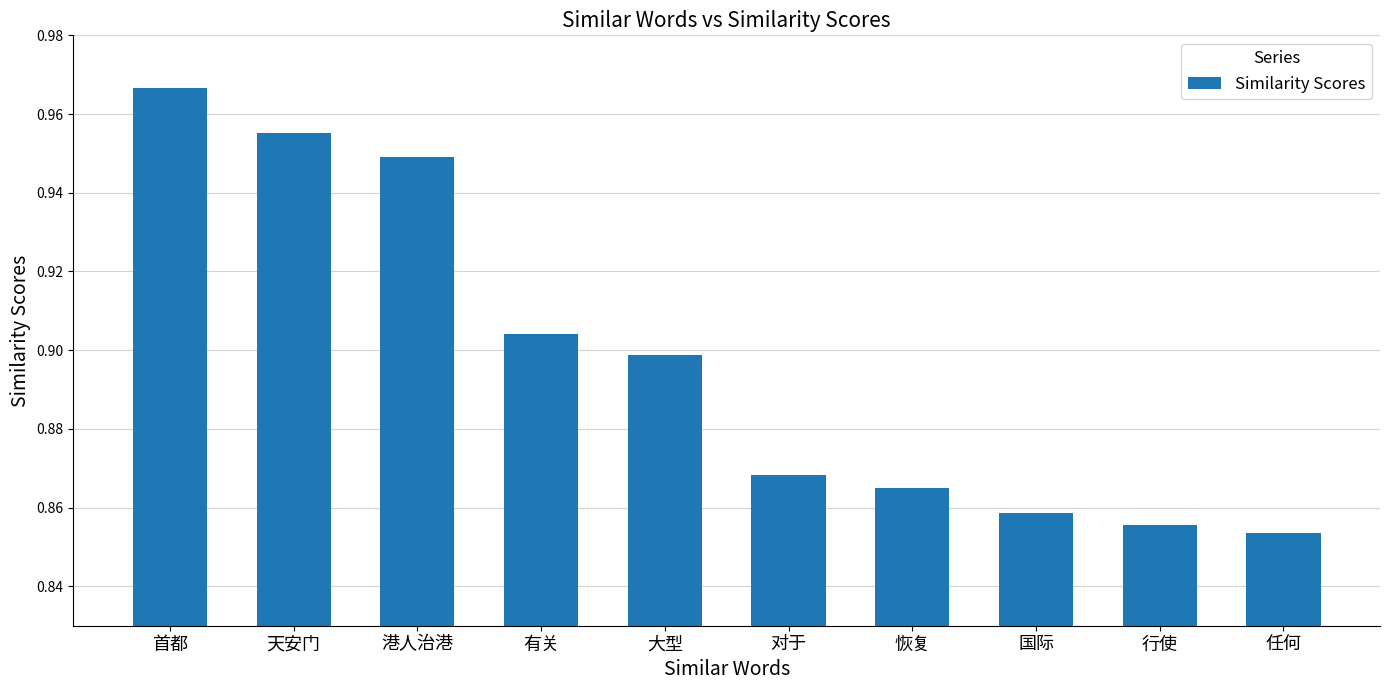

What is the change in value from 天安门 to 对于?

-0.1